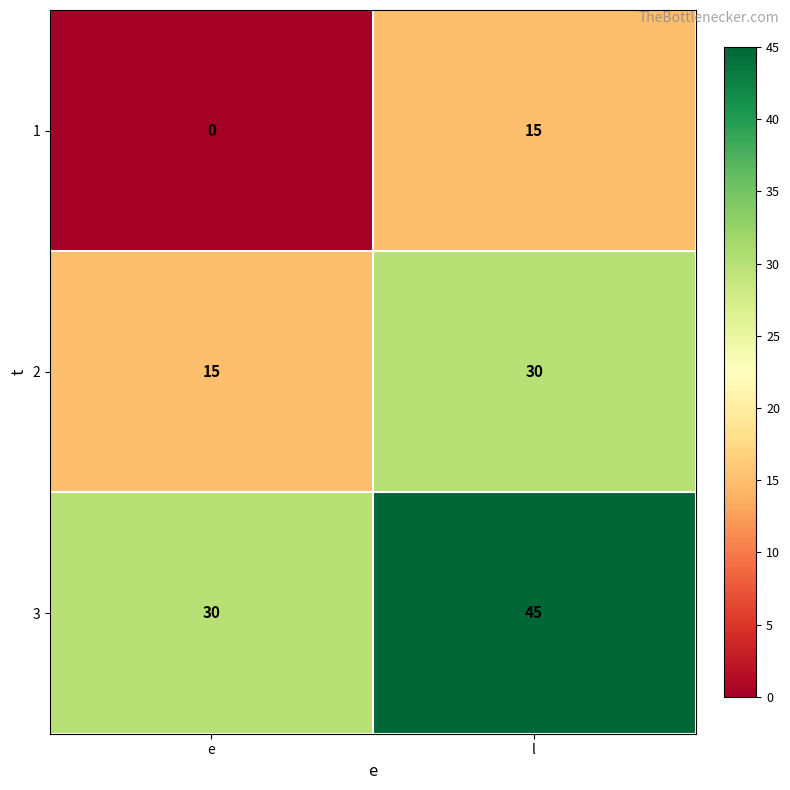

True or false: 1 has a value of -10 at e.

False